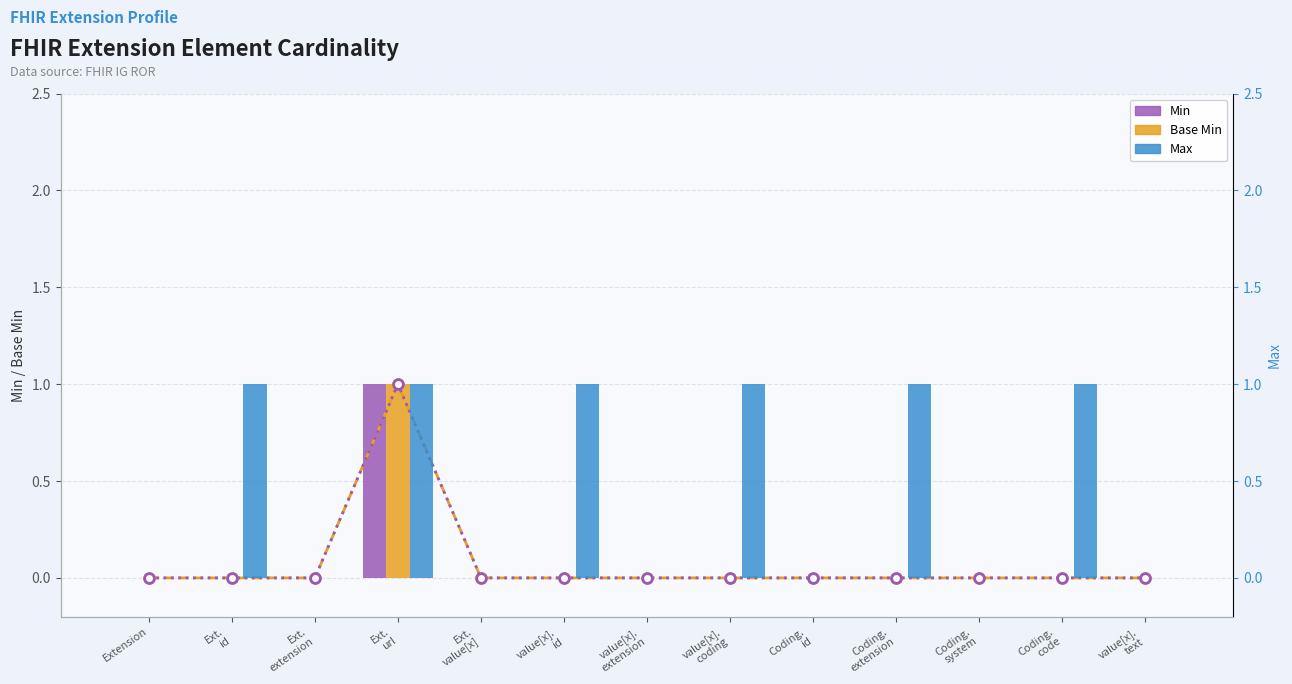

At how many categories does at least one series exceed 0?

6